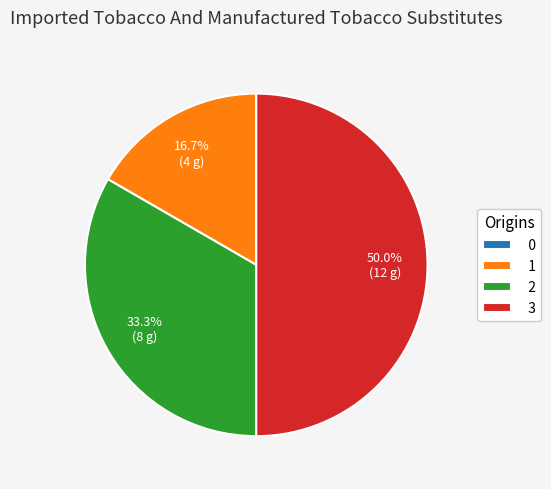

What percentage is the 1 slice, to the nearest percent?

17%